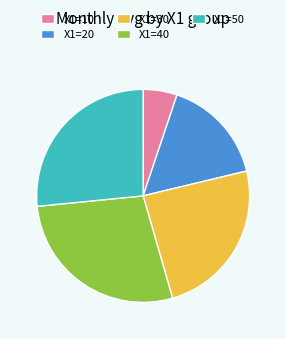

Is it true that X1=40 is 14% of the pie?

False